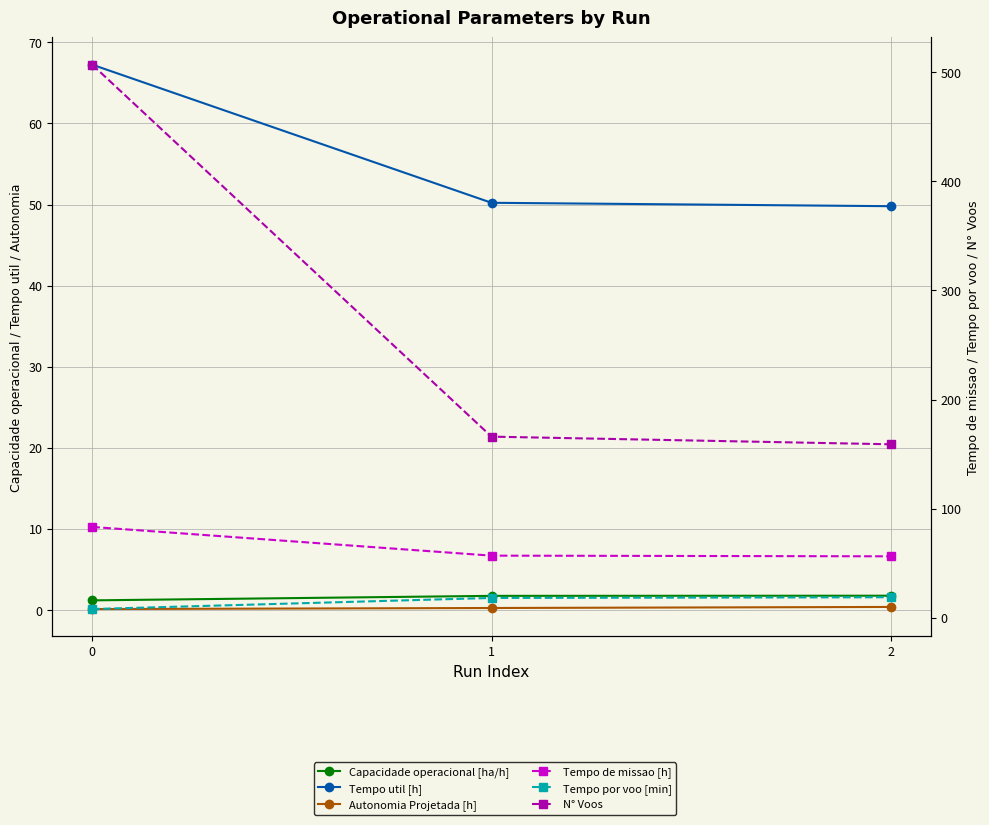

The value of N° Voos at 0 is 507.0. True or false?

True